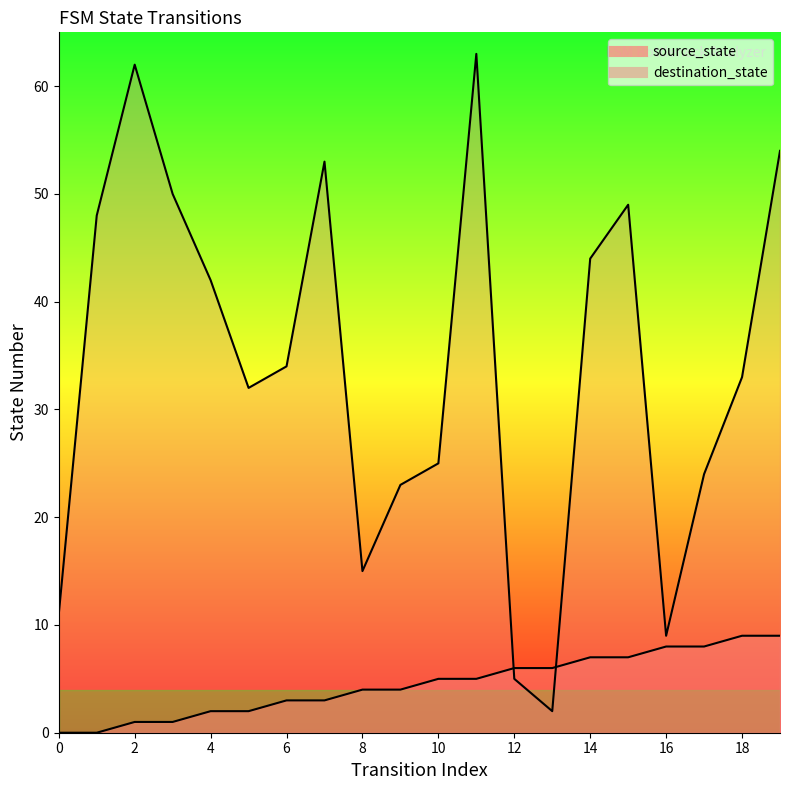

At which category is the sum across all series the highest?

11